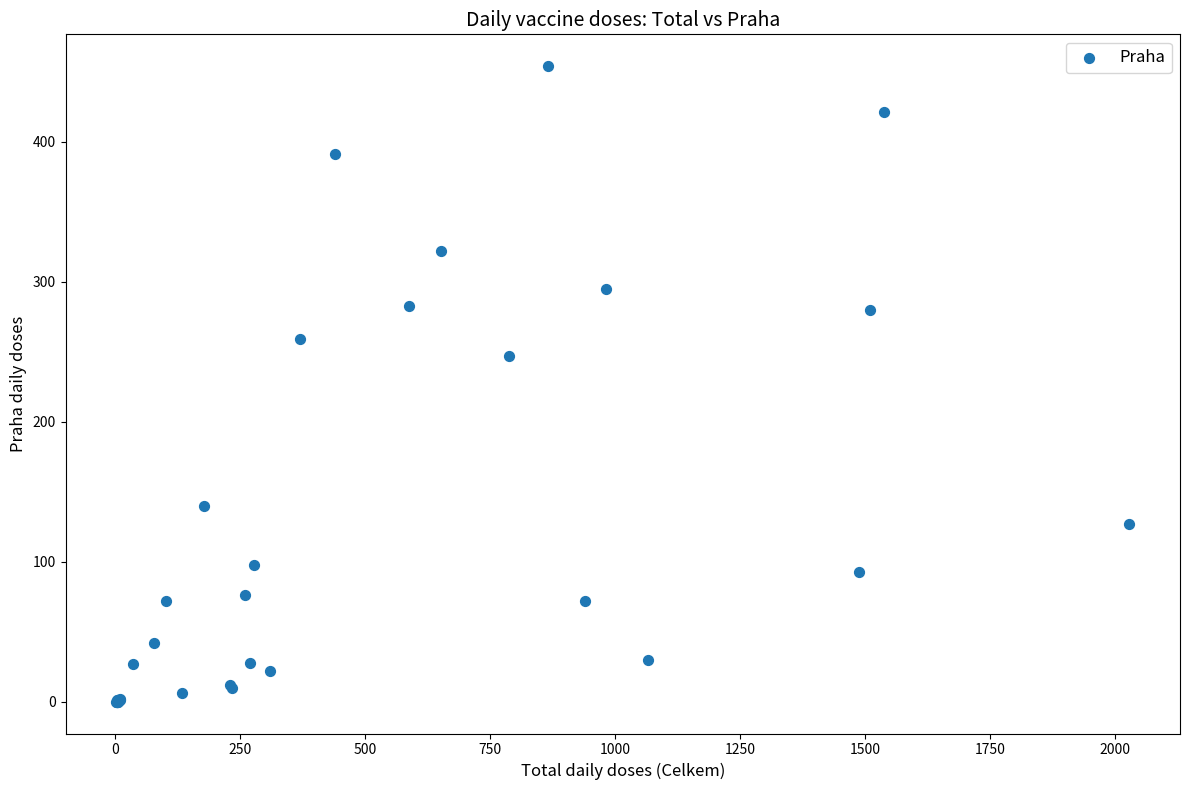

What Y value in the scatter plot is closest to 227?

247